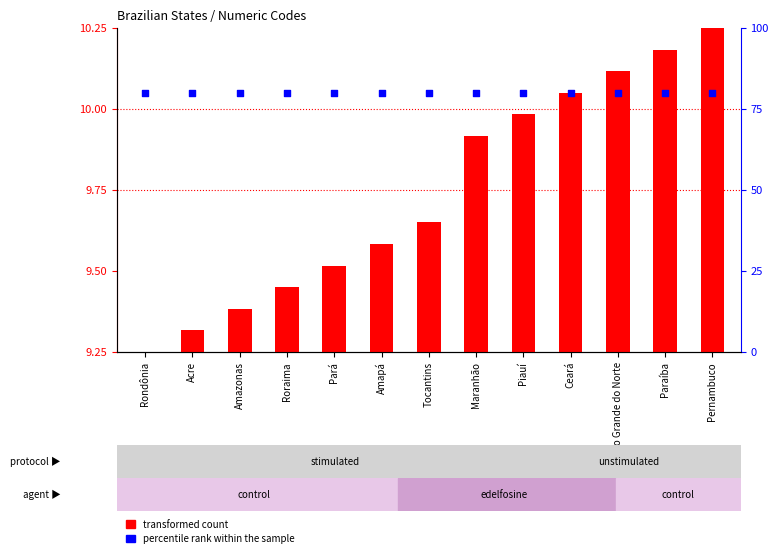

Which series has the largest total across all categories?

percentile rank within the sample